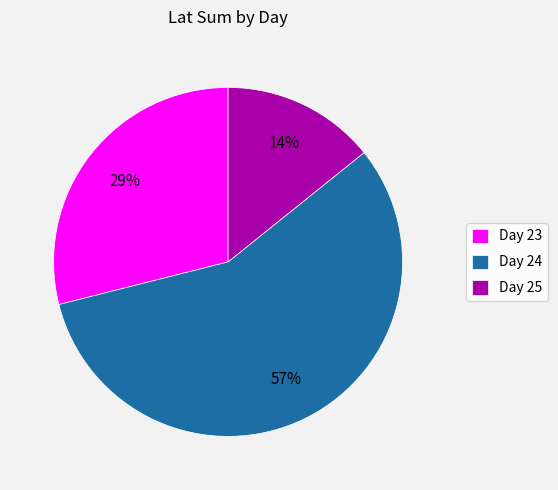

The Day 23 slice represents 29% of the pie. True or false?

True